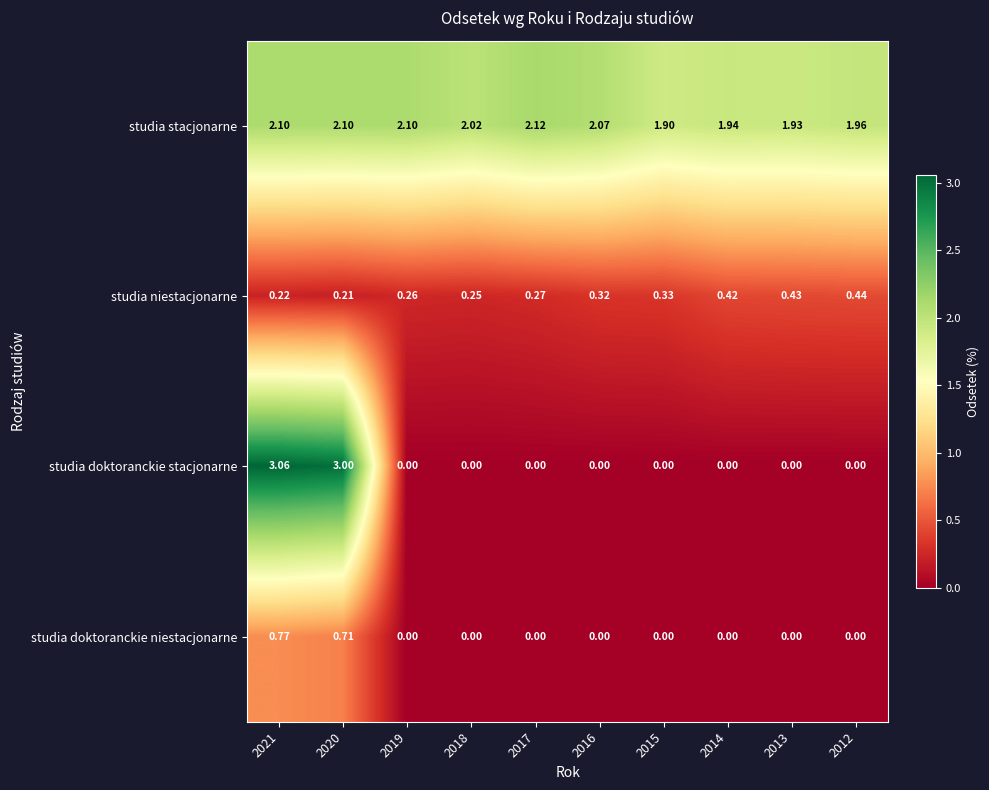

Which series has the largest total across all categories?

studia stacjonarne